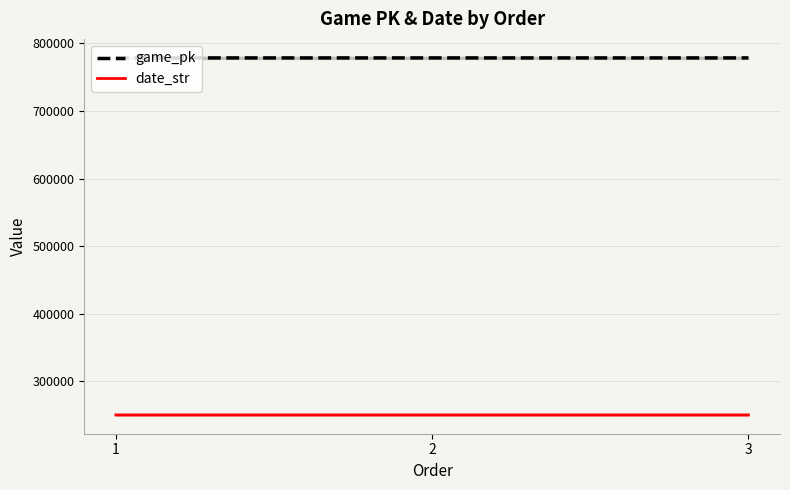

Rank the series by their maximum value, from lowest to highest.

date_str, game_pk